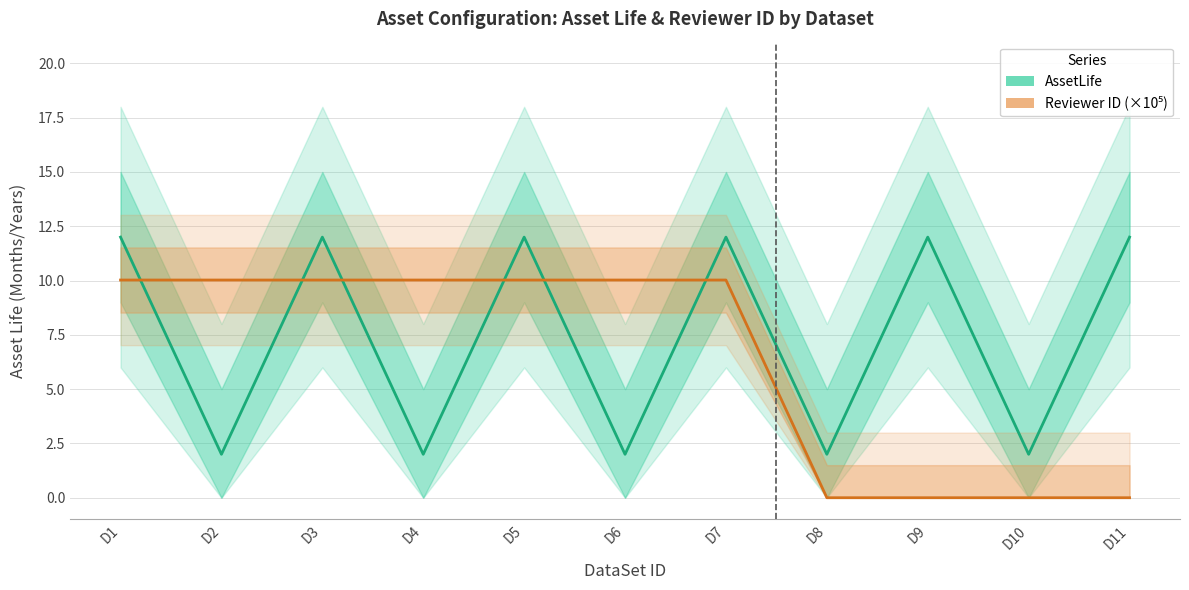

The AssetLife series shows 12.0 at D11. True or false?

True